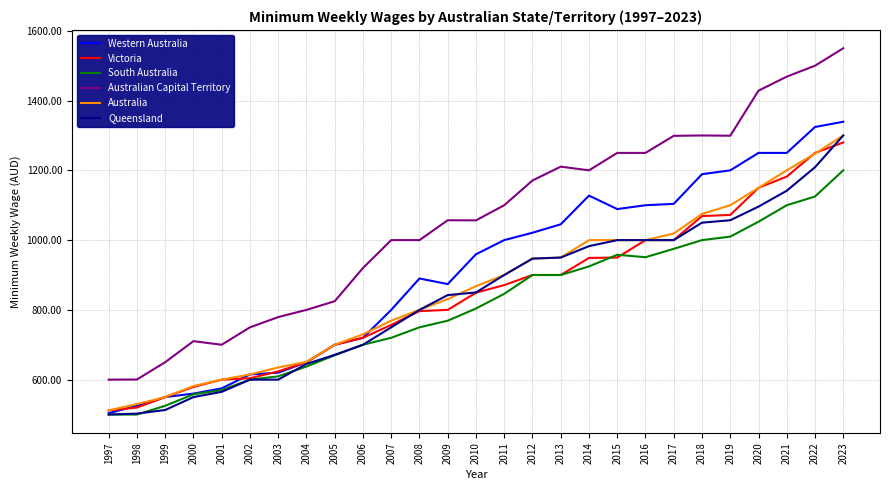

Which series ends up on top after the final intersection of Queensland and South Australia?

Queensland